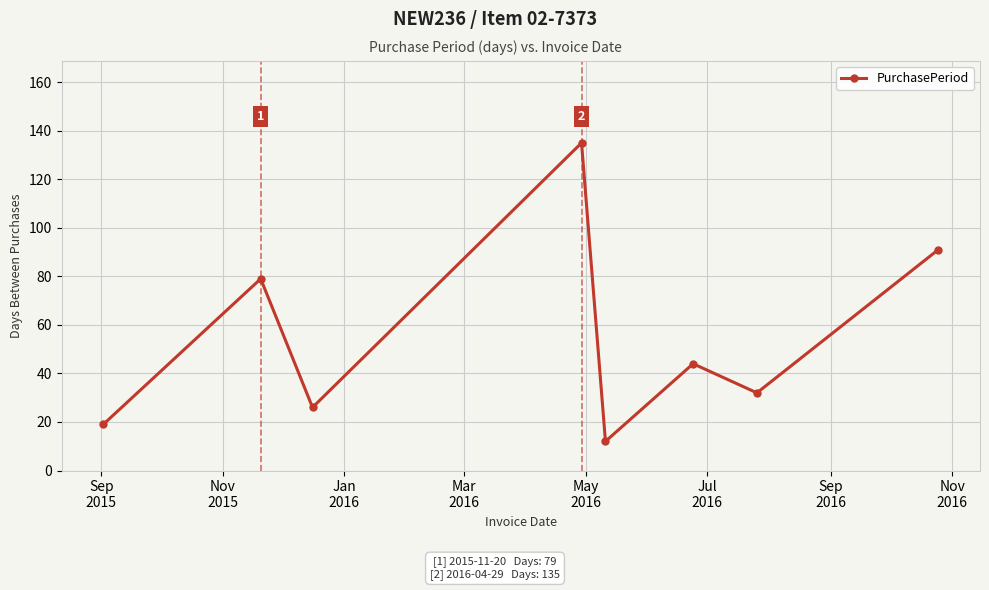

What is the maximum value shown in the chart?

135